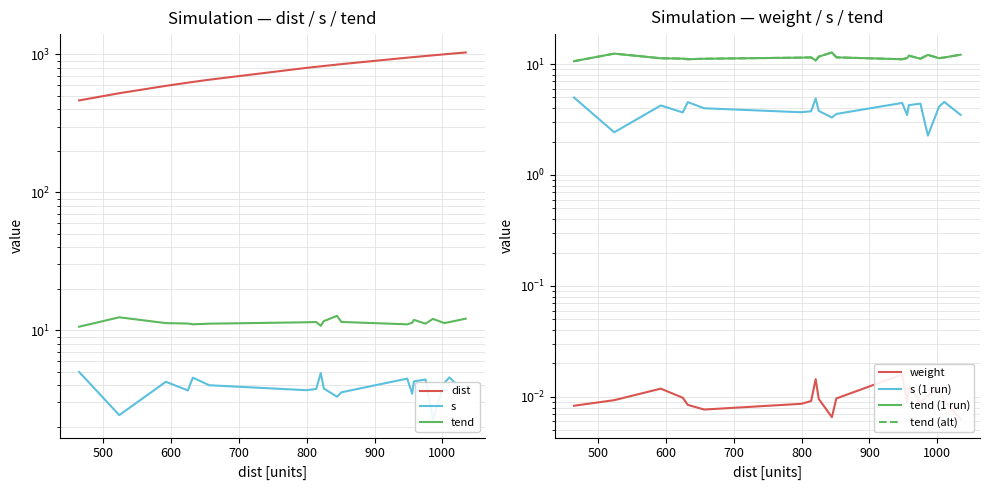

Is this an area chart (filled region under the line)?

No